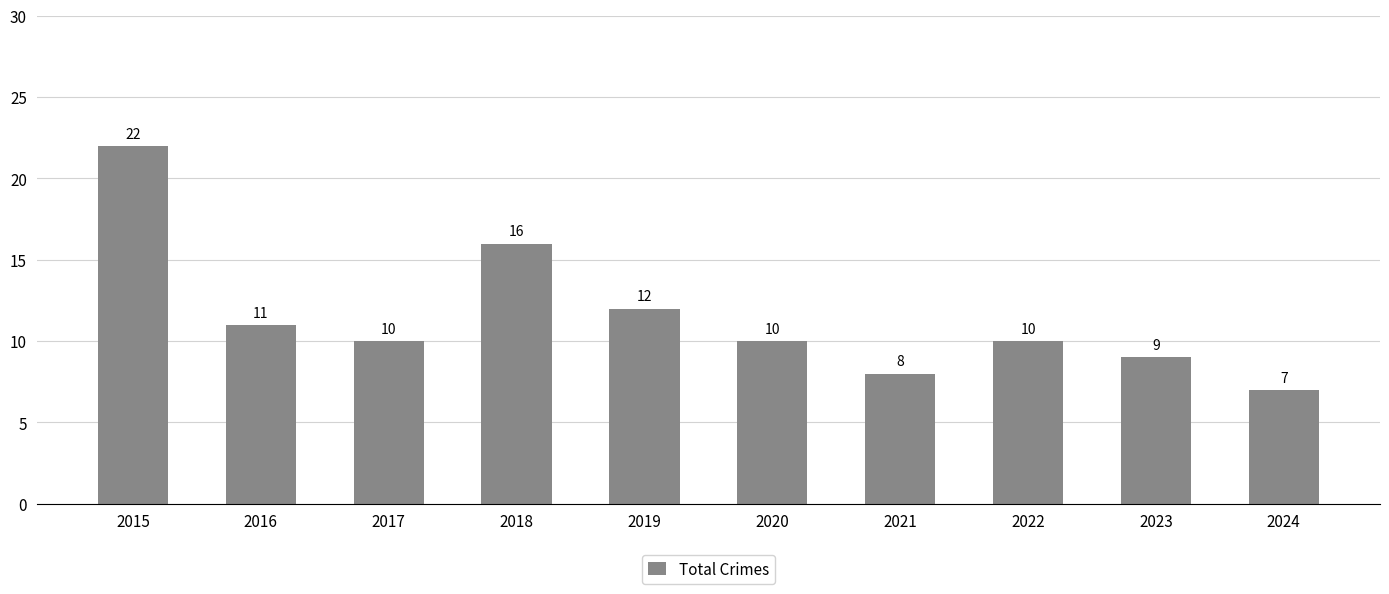

Are the bars horizontal?

No